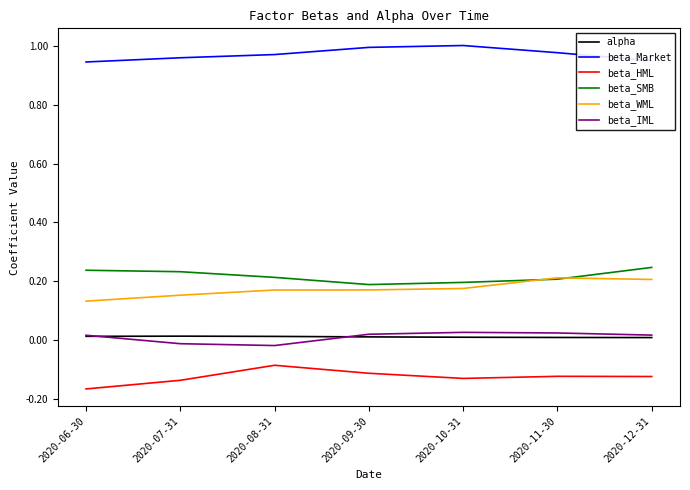

True or false: beta_IML and beta_WML cross at least once.

False